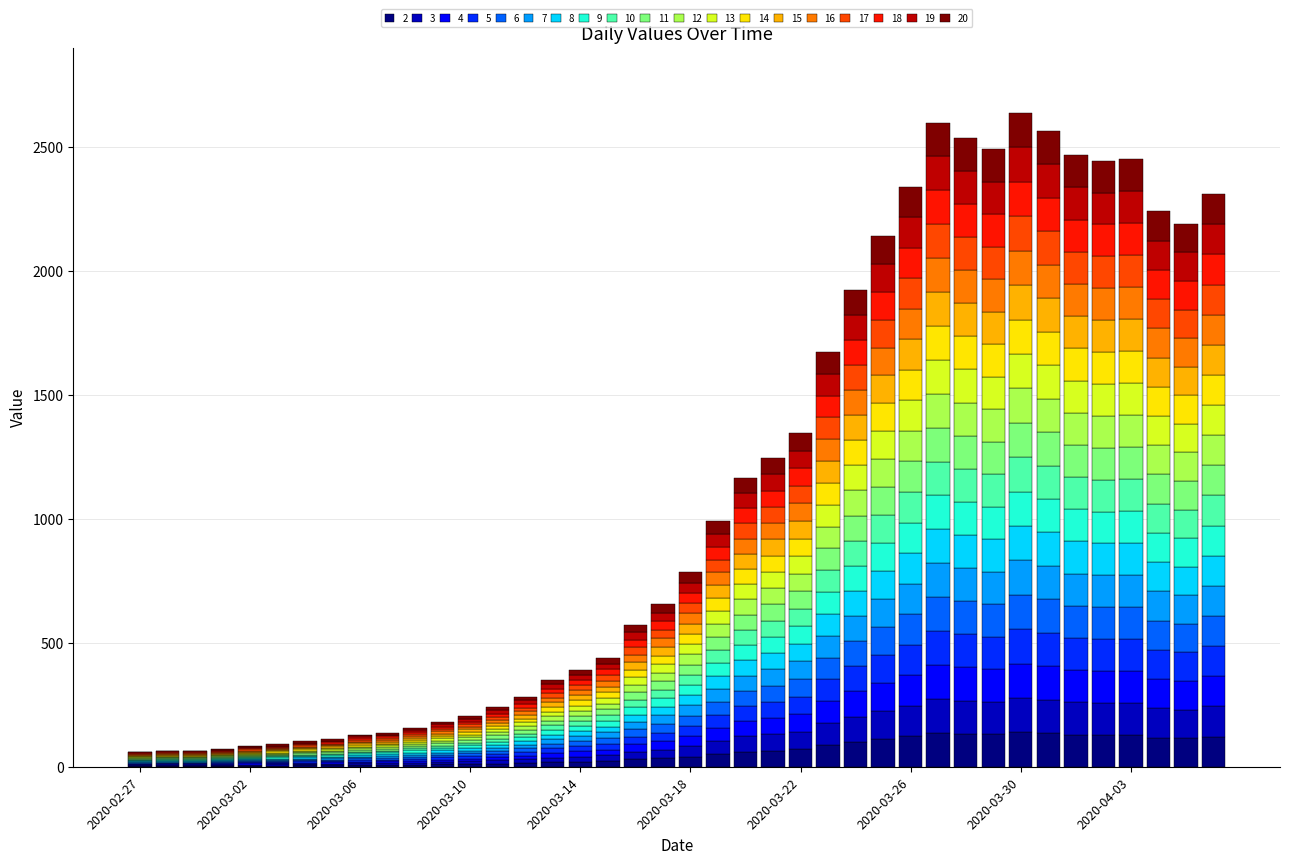

What is the highest value of the 2 series?

138.8